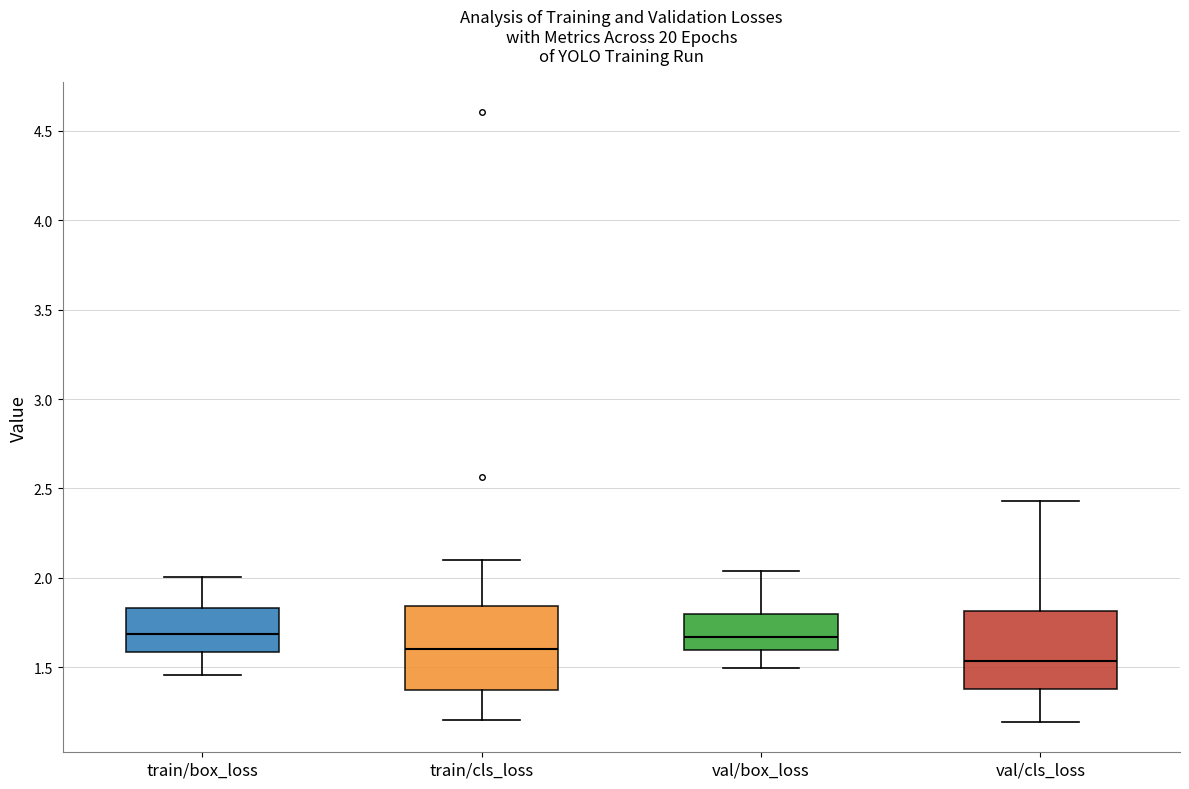

Reading left to right, transcribe this box plot: for each box, give where its median line is, the range the box spans, and where its two whiskers end, as read against the y-axis. The values are not printed on the chart, so give them approximately, as read against the axis.

train/box_loss: median 1.70, box 1.60 to 1.85, whiskers 1.45 to 2.00
train/cls_loss: median 1.60, box 1.35 to 1.85, whiskers 1.20 to 2.10
val/box_loss: median 1.65, box 1.60 to 1.80, whiskers 1.50 to 2.05
val/cls_loss: median 1.55, box 1.40 to 1.80, whiskers 1.20 to 2.45